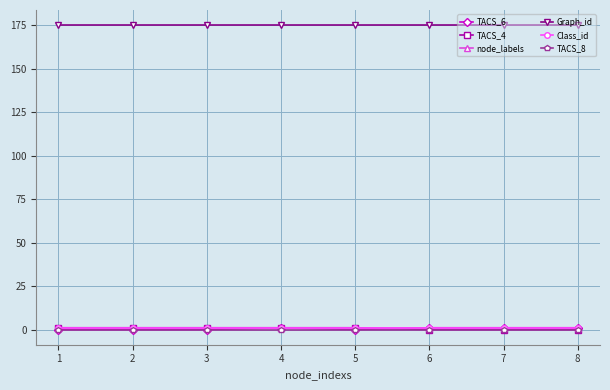

True or false: Class_id has a value of 1 at 2.

True